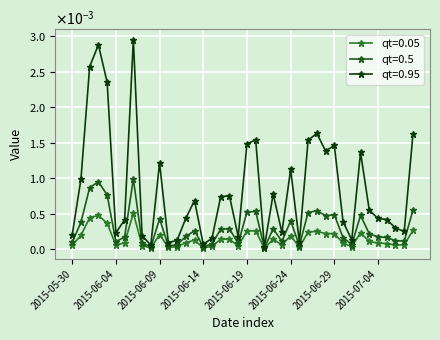

At which category does qt=0.5 reach its first local peak?

2015-06-02